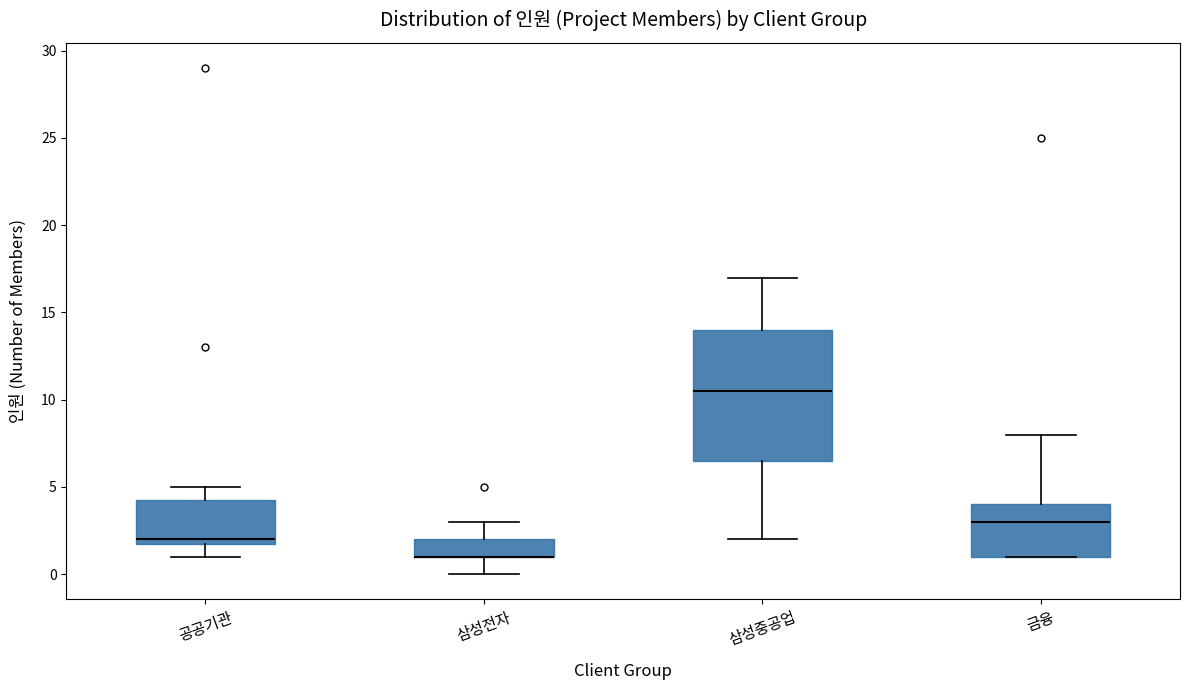

Comparing the boxes themselves (not the whiskers), which one is the tallest?

삼성중공업